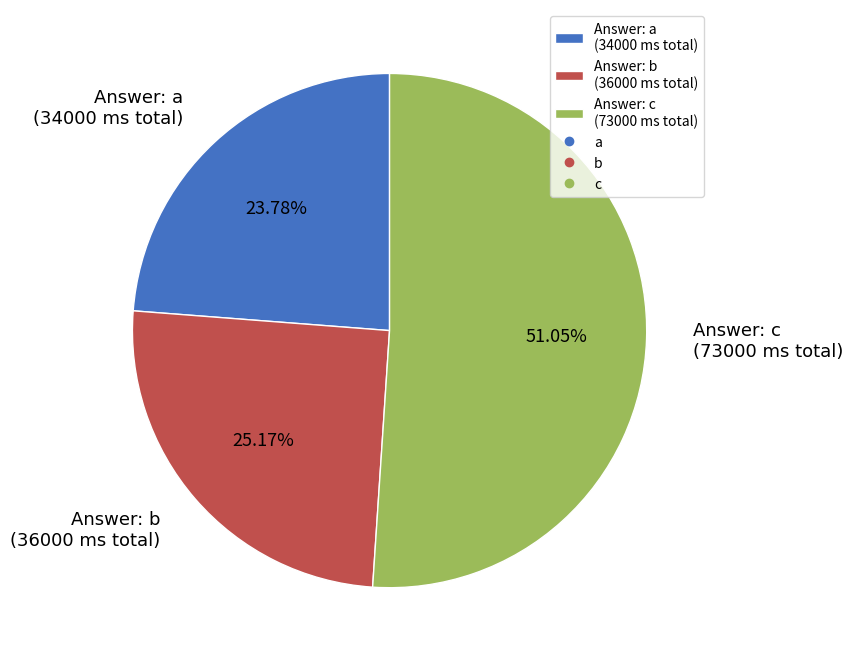

How many segments does this pie chart have?

3